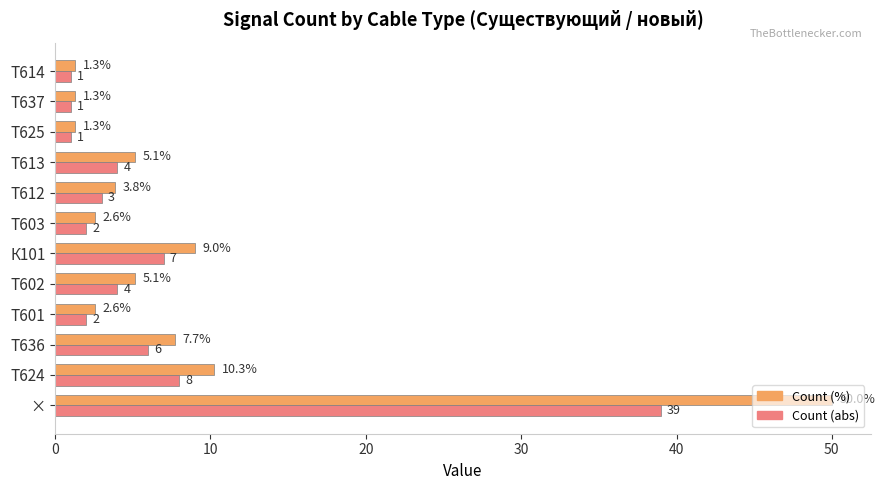

How many categories are shown in the chart?

12